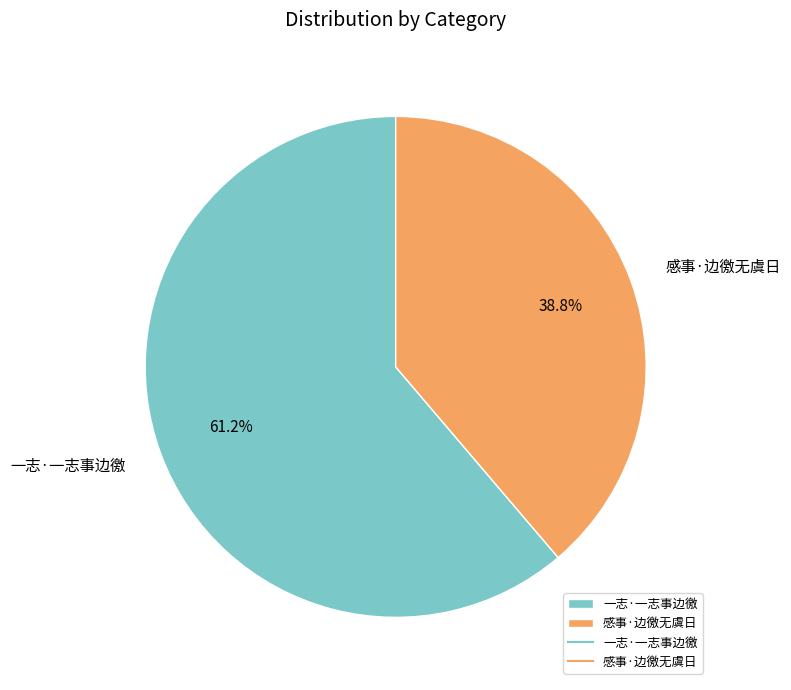

True or false: 感事·边徼无虞日 accounts for 51% of the total.

False